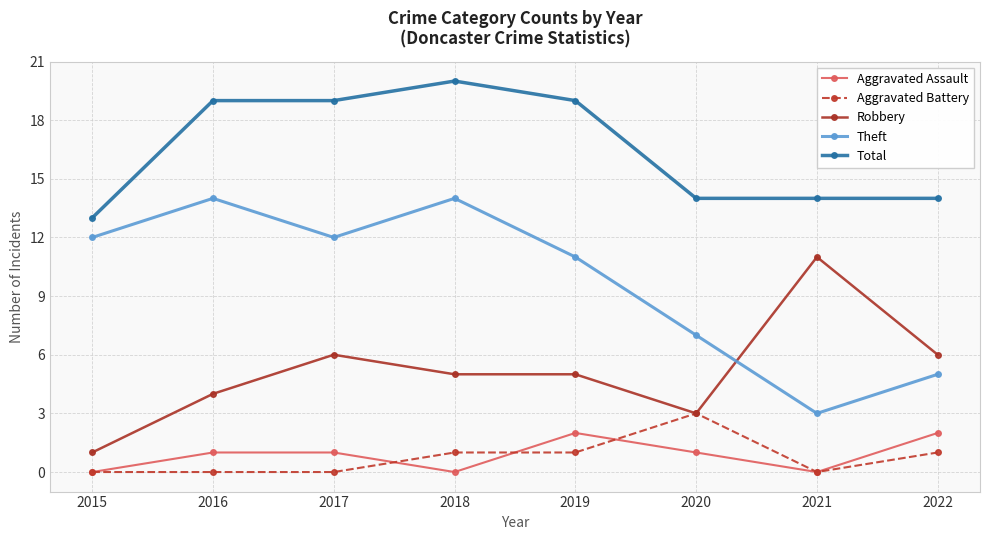

Reading right to left, extract all data points from this chart.

Aggravated Assault: 2	0	1	2	0	1	1	0
Aggravated Battery: 1	0	3	1	1	0	0	0
Robbery: 6	11	3	5	5	6	4	1
Theft: 5	3	7	11	14	12	14	12
Total: 14	14	14	19	20	19	19	13